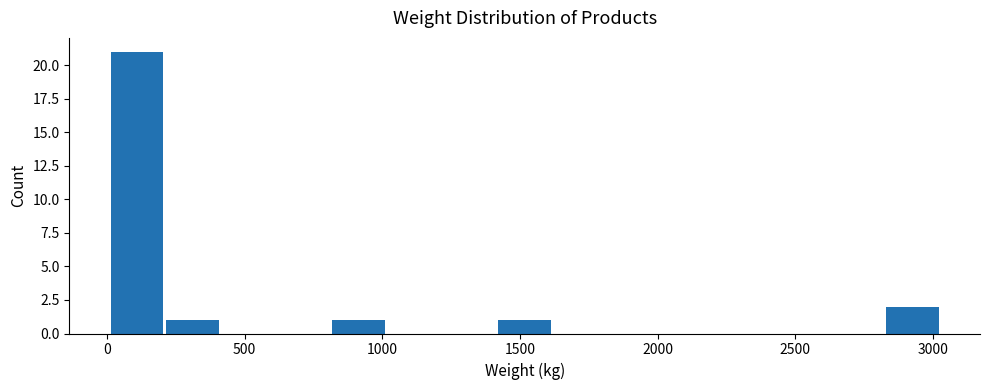

Reading left to right, transcribe this chart: for each bar, give the range it covers on the x-axis and its height. Neither the bar edges nor the heights are printed on the chart, so give them approximately, as read against the axes.

0 to 200: 21
200 to 400: 1
400 to 600: 0
600 to 800: 0
800 to 1000: 1
1000 to 1200: 0
1200 to 1400: 0
1400 to 1600: 1
1600 to 1800: 0
1800 to 2000: 0
2000 to 2200: 0
2200 to 2400: 0
2400 to 2600: 0
2600 to 2850: 0
2850 to 3050: 2